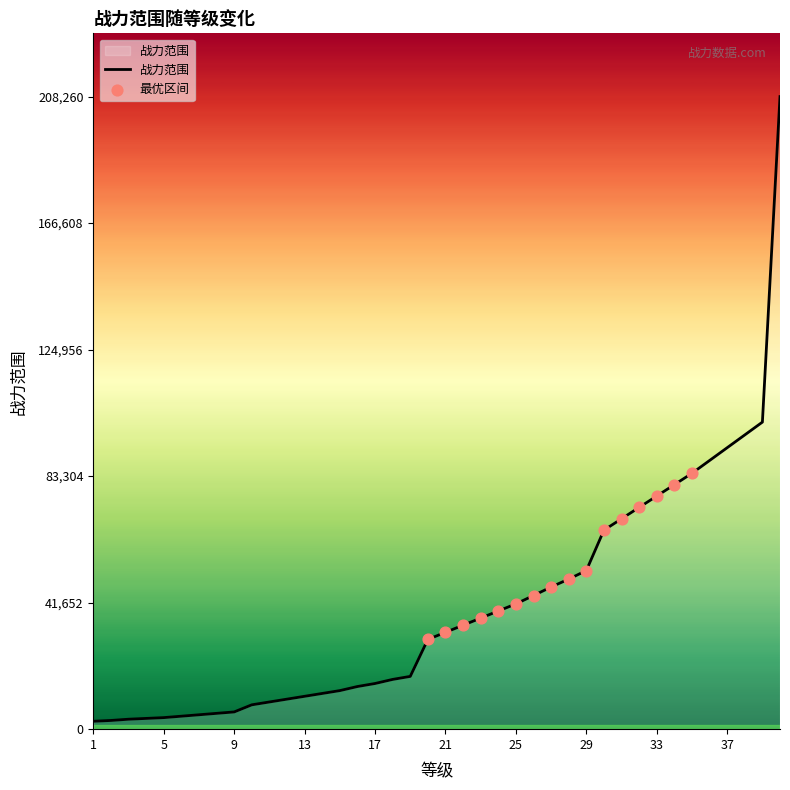

What is the difference between the maximum and minimum values?

205657